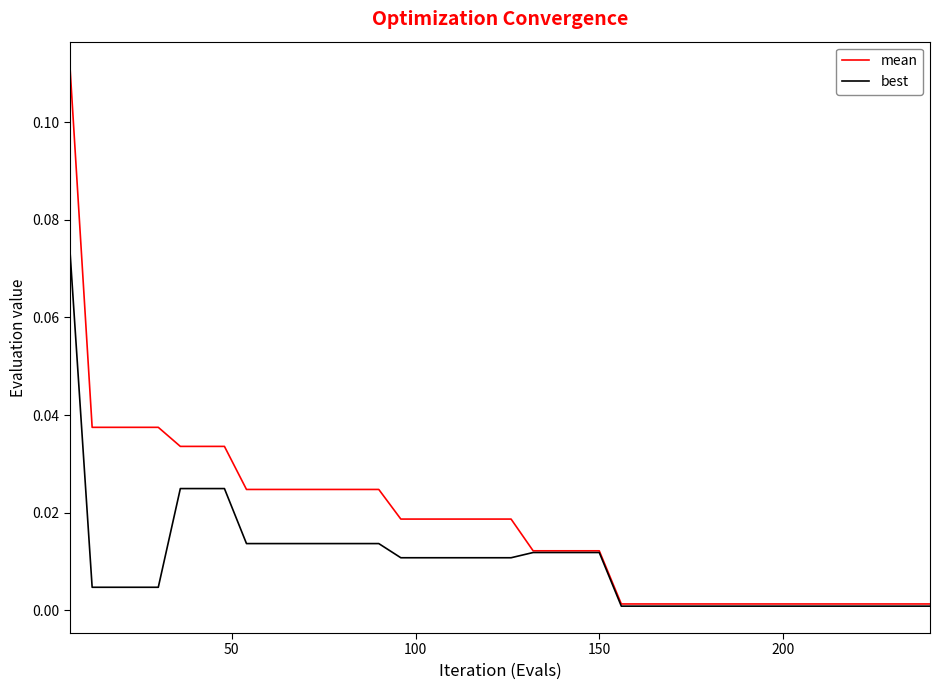

Which series has the largest total across all categories?

mean